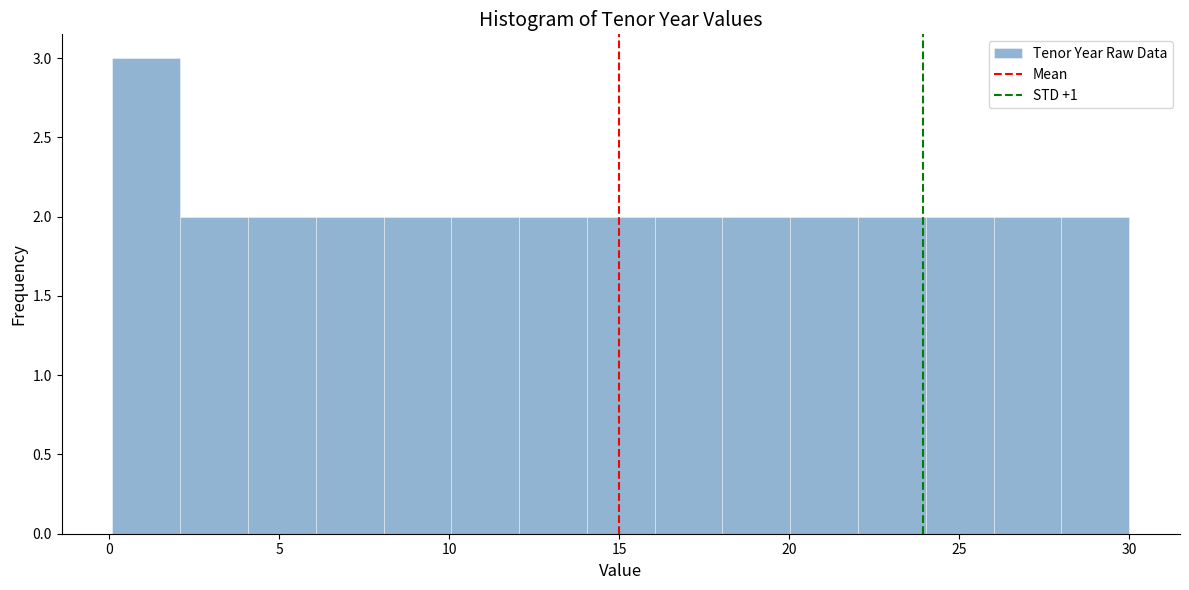

Read against the x-axis, roughly where is the centre of the tallest bar?

1.0